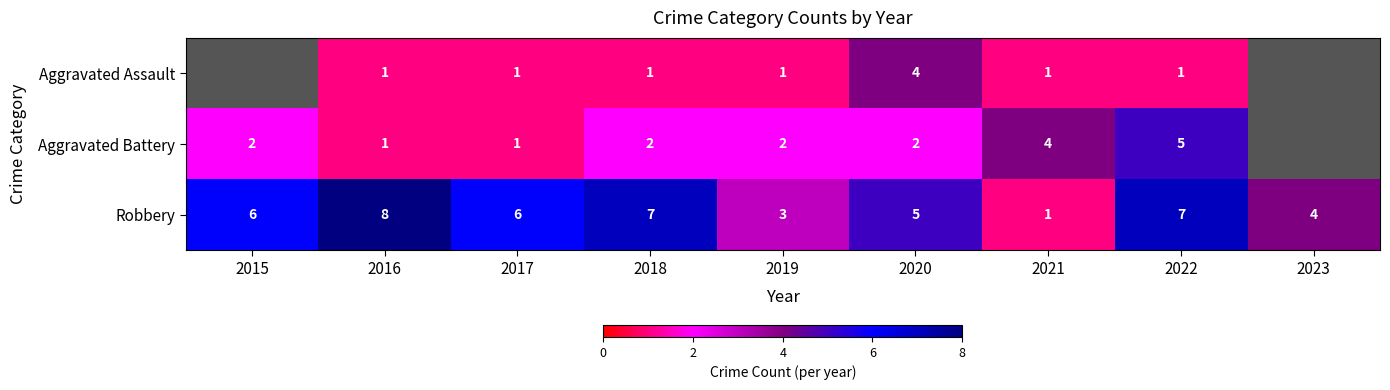

Which category has the lowest value in the Robbery series?

2021